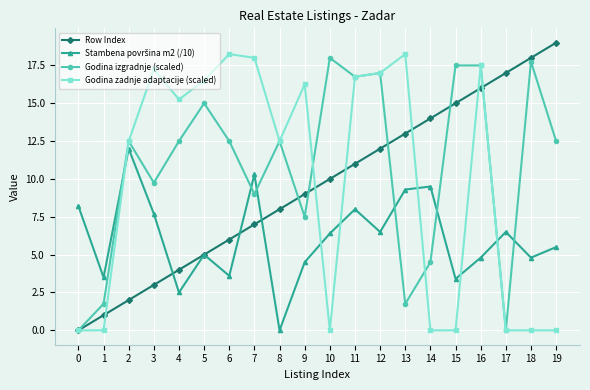

At which category is the sum across all series the highest?

16